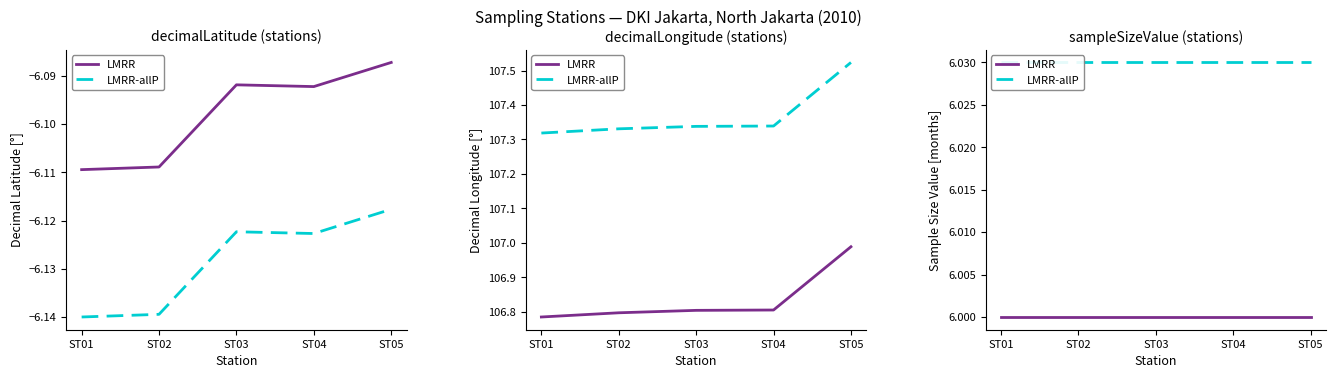

What is the value of the LMRR-allP point at the 4th from the left?

6.0